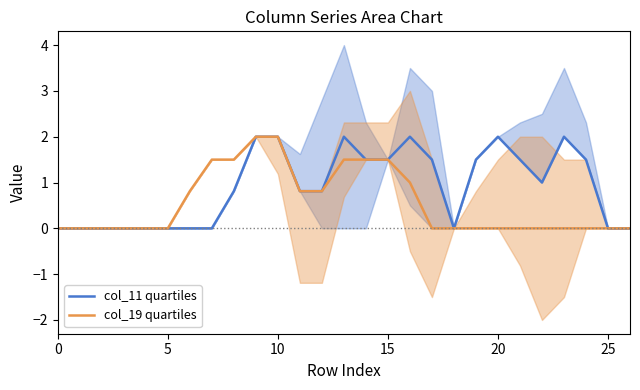

What is the value of the col_19 quartiles point at the 7th from the left?

0.8